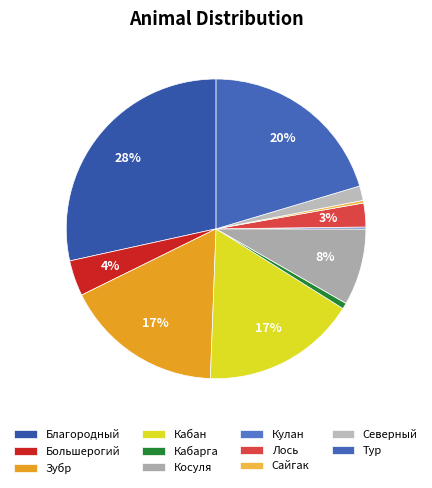

Which category has the smallest portion of the pie?

Кулан